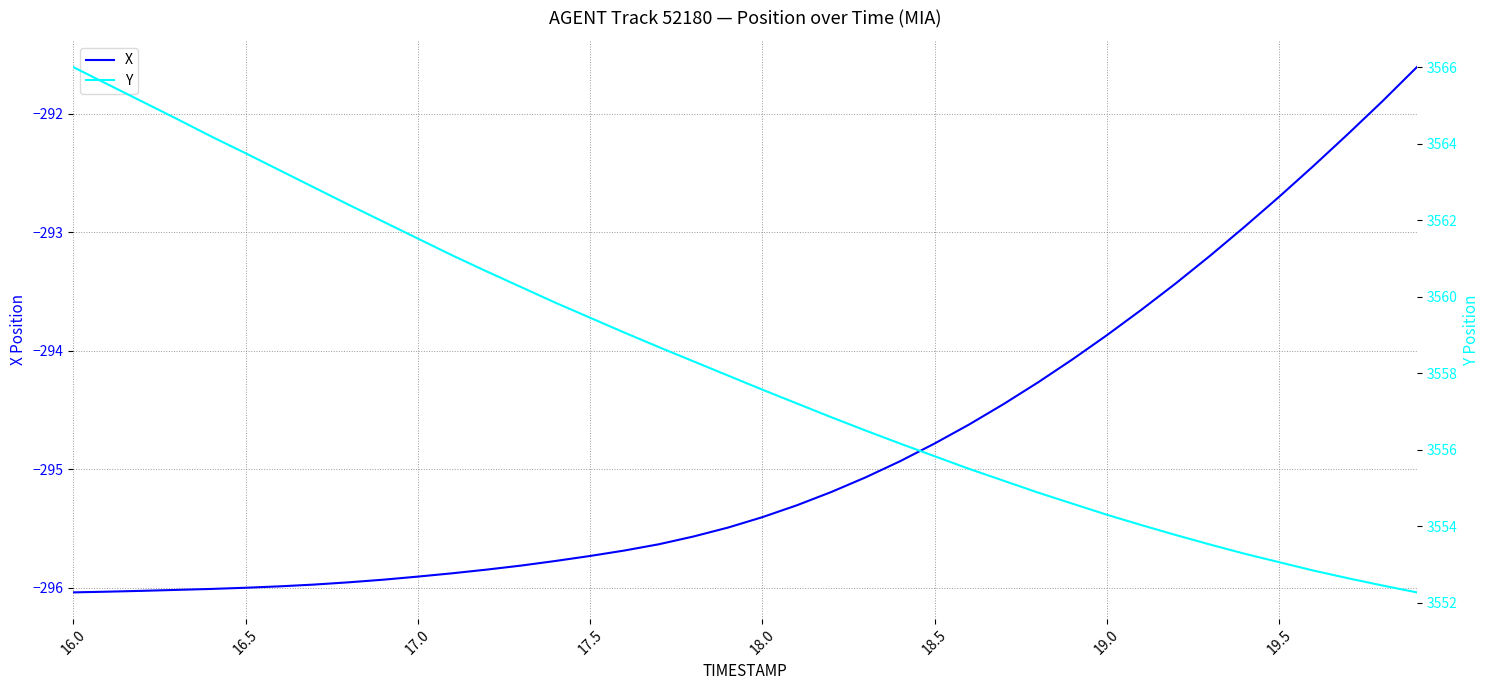

Reading left to right, list all the values displayed in this chart.

X: -296.0	-296.0	-296.0	-296.0	-296.0	-296.0	-296.0	-296.0	-296.0	-295.9	-295.9	-295.9	-295.8	-295.8	-295.8	-295.7	-295.7	-295.6	-295.6	-295.5	-295.4	-295.3	-295.2	-295.1	-294.9	-294.8	-294.6	-294.5	-294.3	-294.1	-293.9	-293.7	-293.4	-293.2	-293.0	-292.7	-292.4	-292.2	-291.9	-291.6
Y: 3566.0	3565.6	3565.1	3564.7	3564.2	3563.8	3563.3	3562.8	3562.4	3562.0	3561.5	3561.1	3560.7	3560.2	3559.8	3559.4	3559.1	3558.7	3558.3	3557.9	3557.6	3557.2	3556.8	3556.5	3556.2	3555.8	3555.5	3555.2	3554.9	3554.6	3554.3	3554.0	3553.8	3553.5	3553.3	3553.1	3552.8	3552.6	3552.4	3552.3